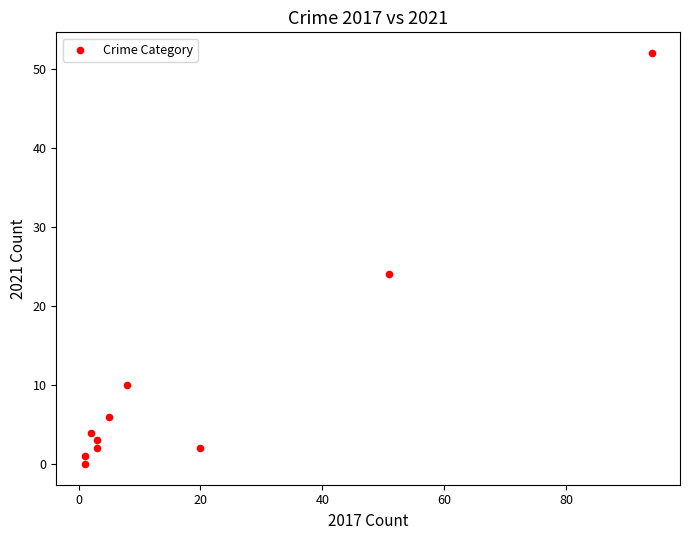

What Y value in the scatter plot is closest to 26?

24